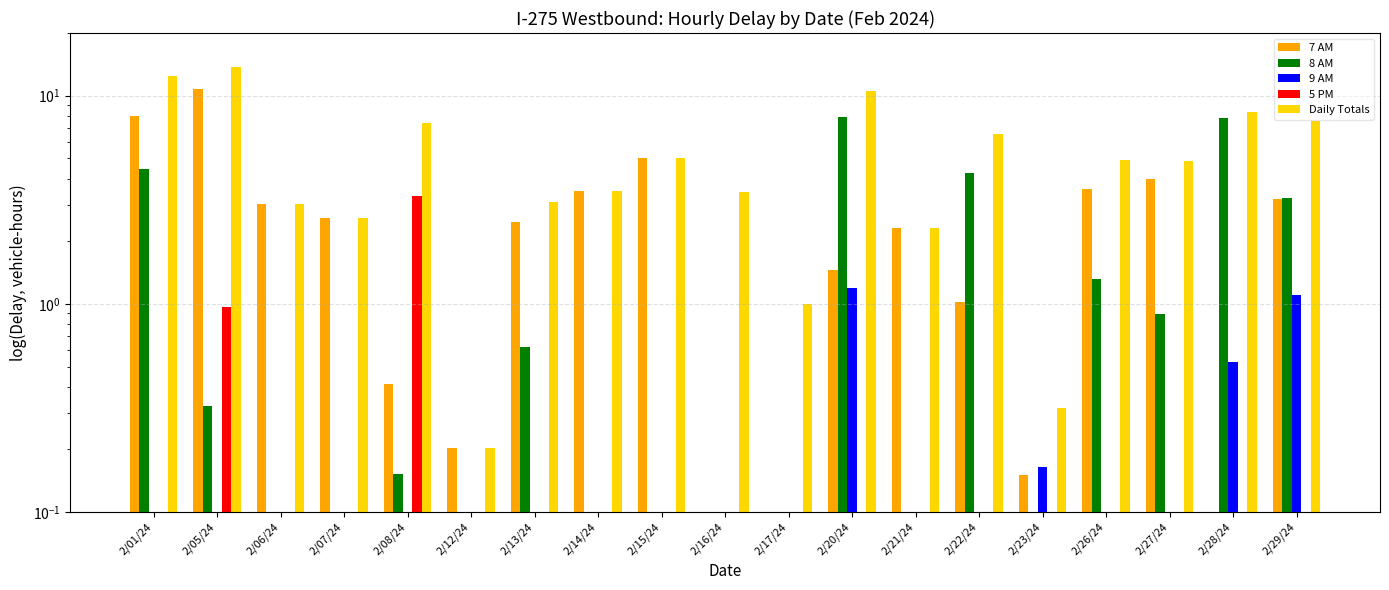

What position from the right is 2/15/24?

11